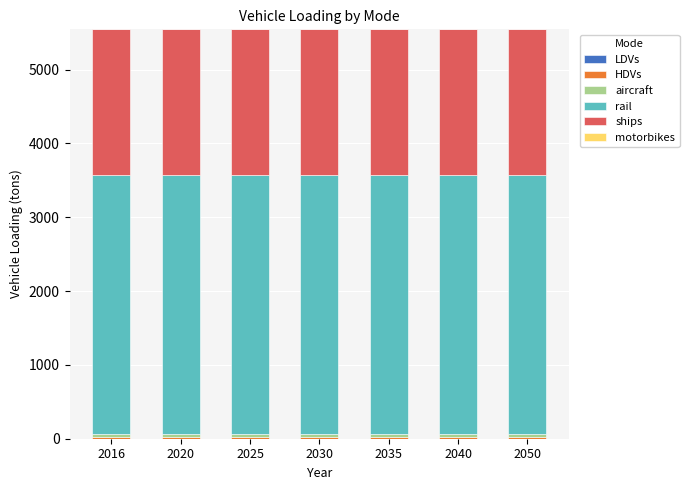

Are the bars grouped side by side (vs. stacked)?

No